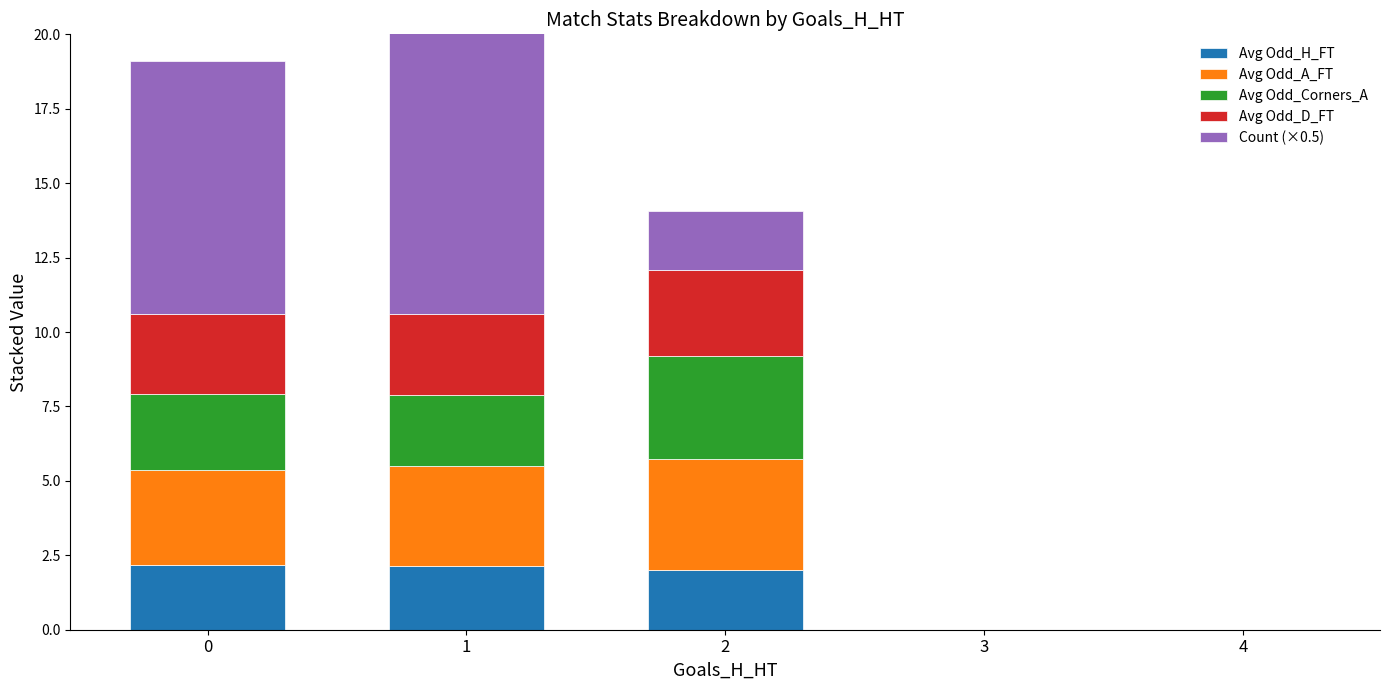

Are the bars horizontal?

No